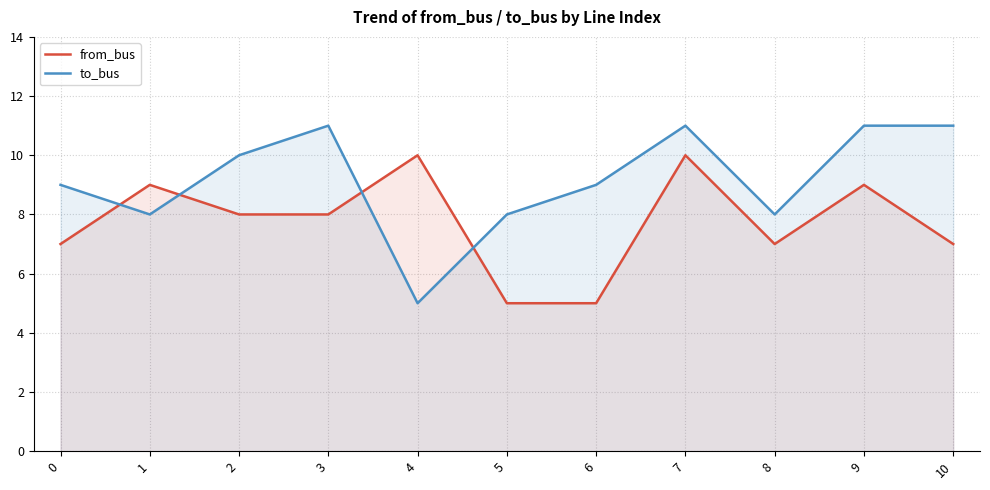

In from_bus, how many points are higher than both neighbors (excluding endpoints)?

4